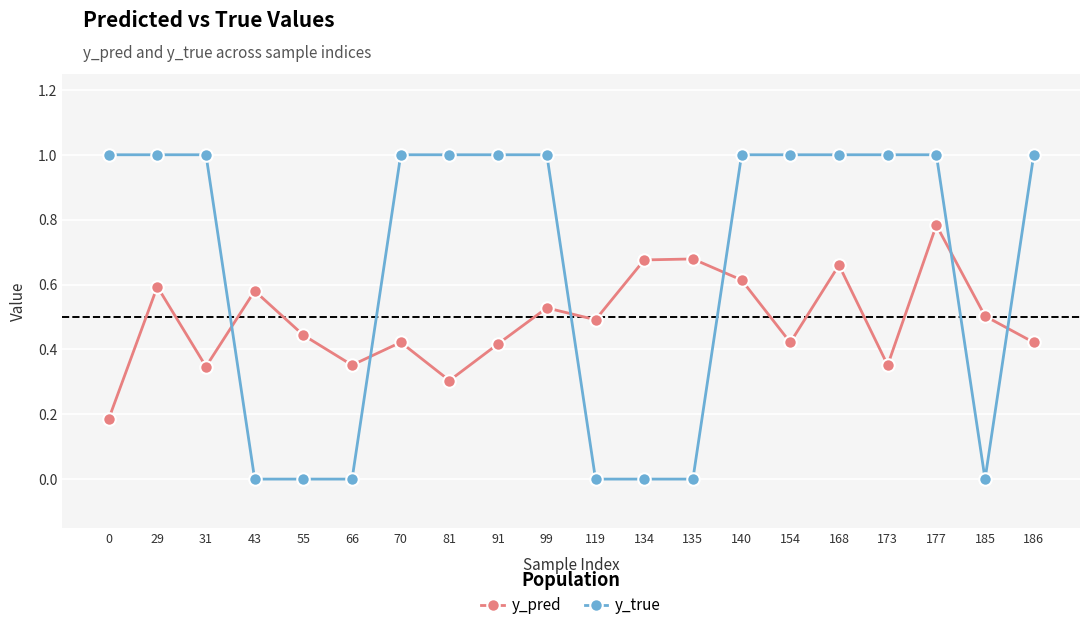

Rank the series at 70 from lowest to highest value.

y_pred, y_true